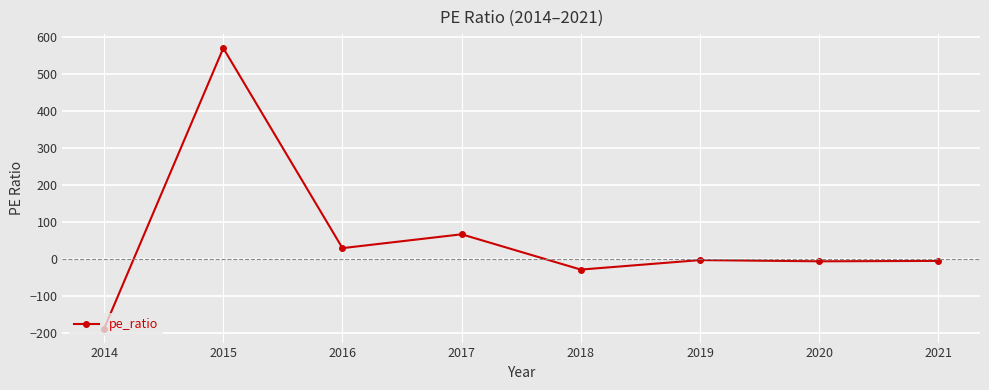

Count the number of data series in this chart.

1